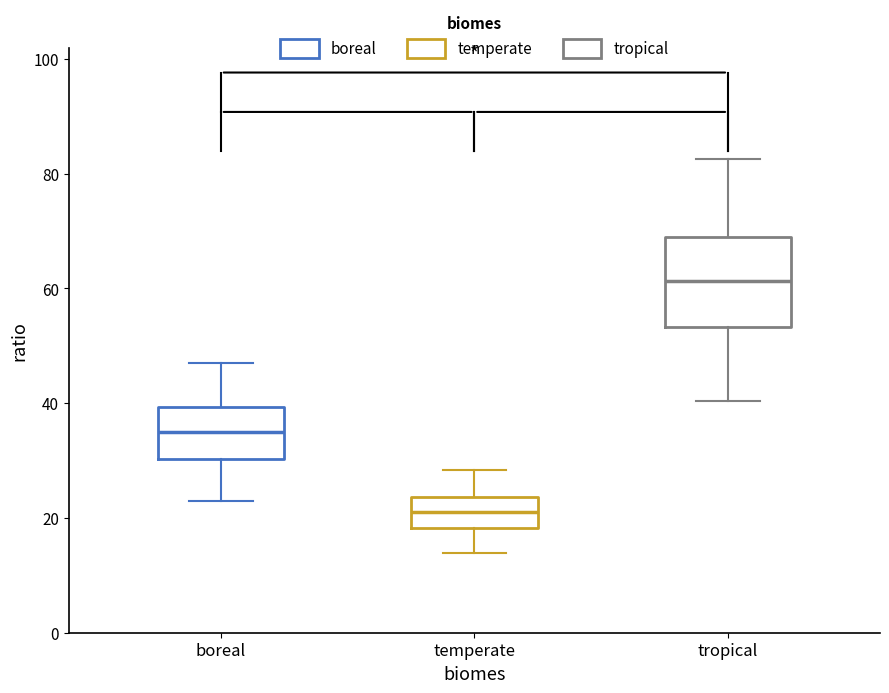

Where does the upper whisker of the box for temperate end on the y-axis? The values are not printed on the chart, so give them approximately, as read against the axis.

28